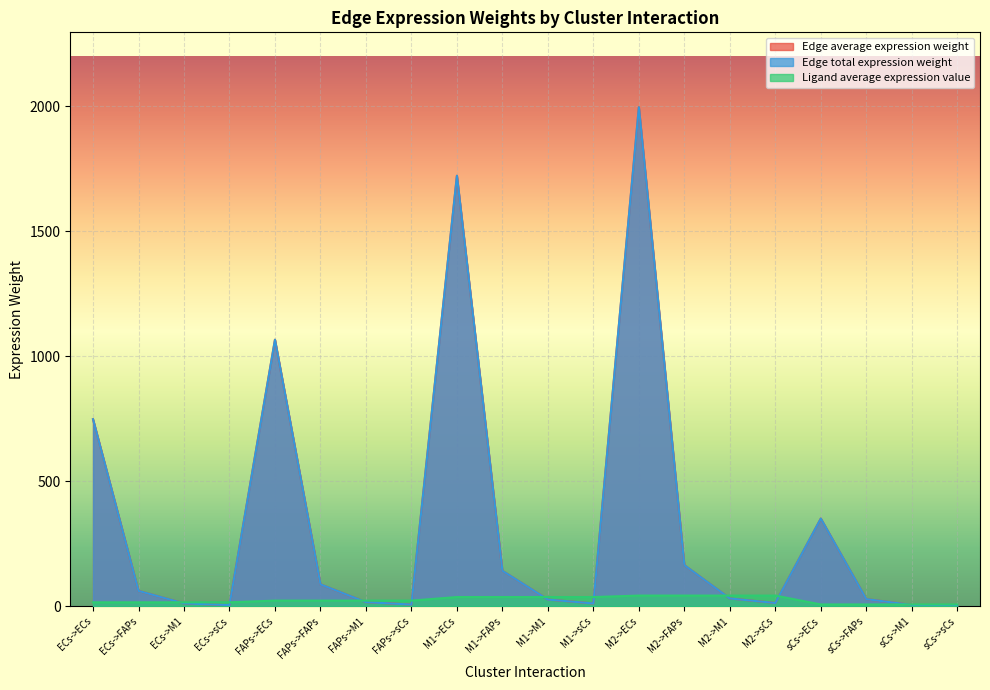

What is the difference between the maximum and second lowest values in the Edge average expression weight series?

1991.1